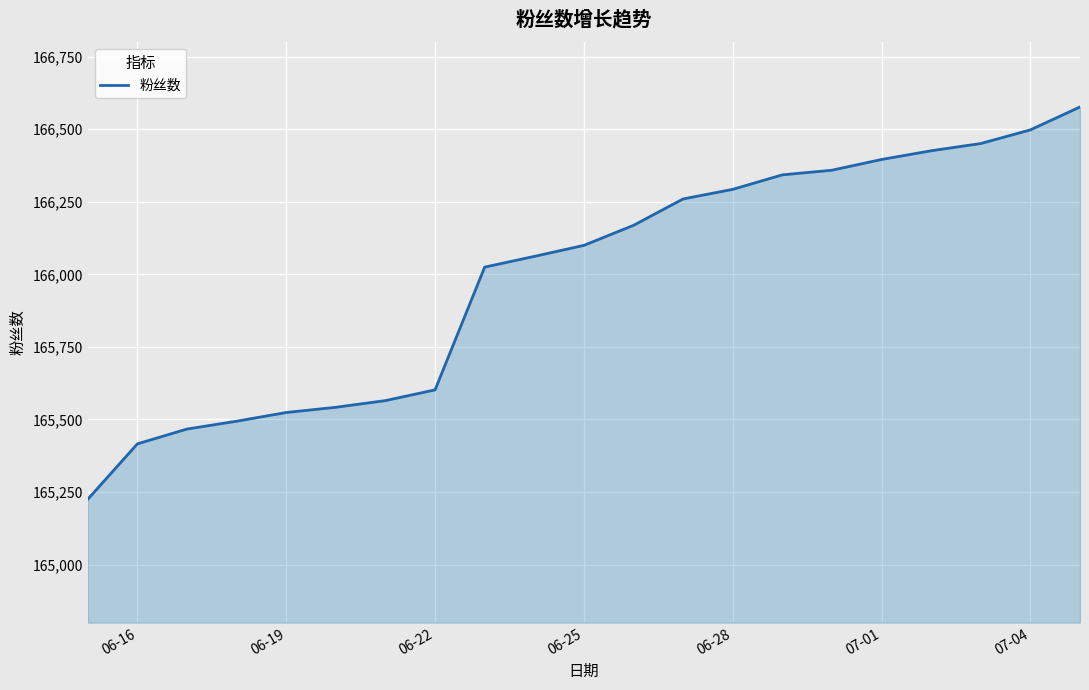

How many categories are shown in the chart?

21